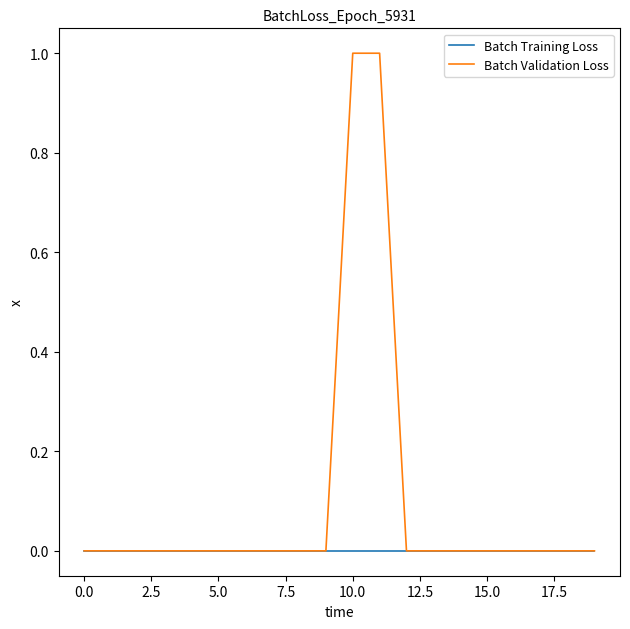

Which series has the largest range (max minus min)?

Batch Validation Loss